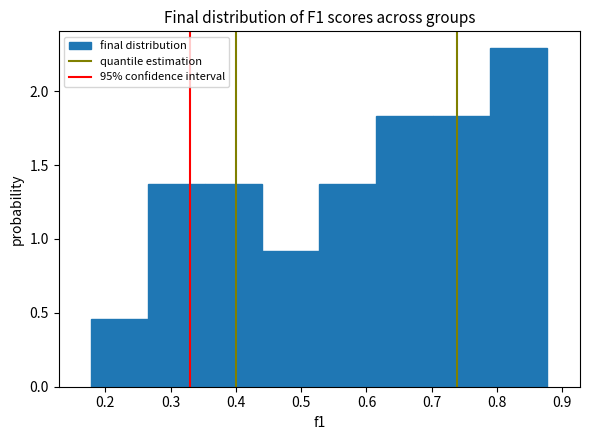

Reading left to right, list every bar in this chart as the range it spans on the x-axis followed by its height. Neither the bar edges nor the heights are printed on the chart, so give them approximately, as read against the axes.

0.18 to 0.27: 0.45
0.27 to 0.35: 1.35
0.35 to 0.44: 1.35
0.44 to 0.53: 0.90
0.53 to 0.62: 1.35
0.62 to 0.70: 1.85
0.70 to 0.79: 1.85
0.79 to 0.88: 2.30